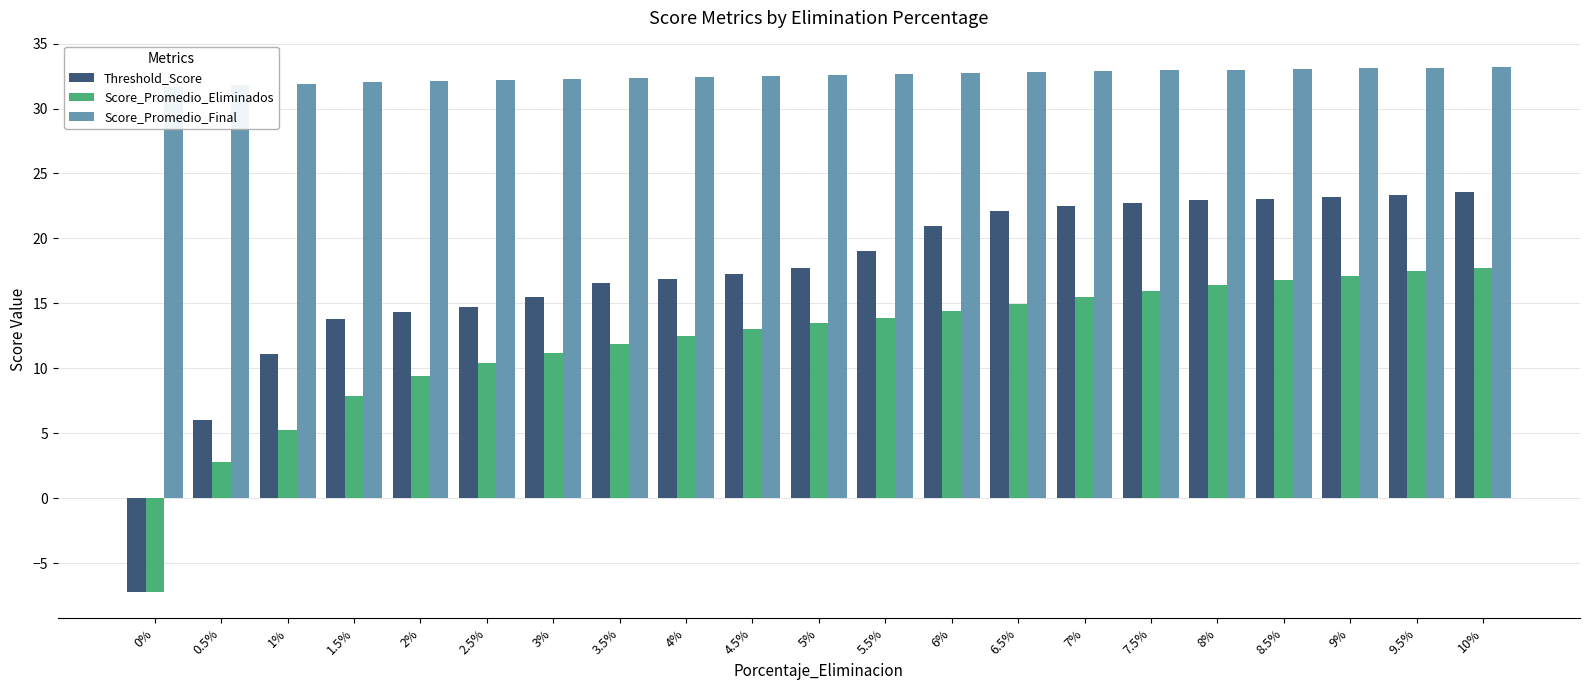

Is the value of Threshold_Score at 10% greater than the value of Score_Promedio_Eliminados at 6.5%?

Yes